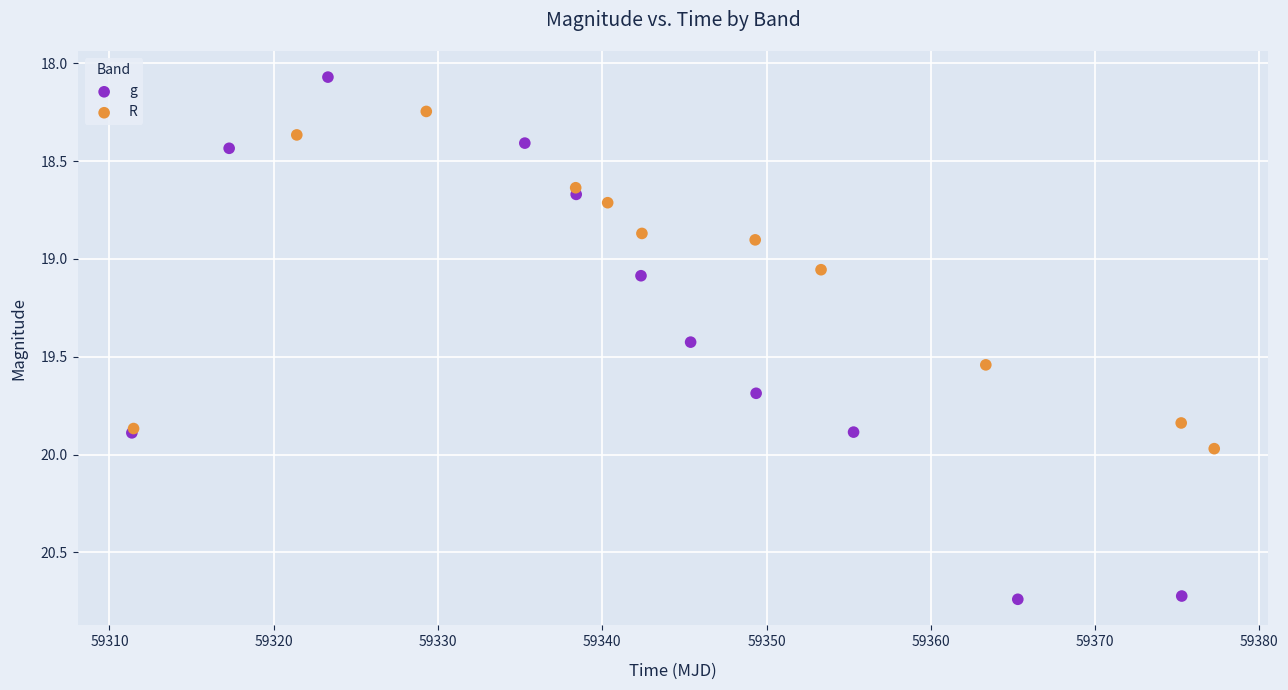

Which series reaches the maximum Y coordinate?

g